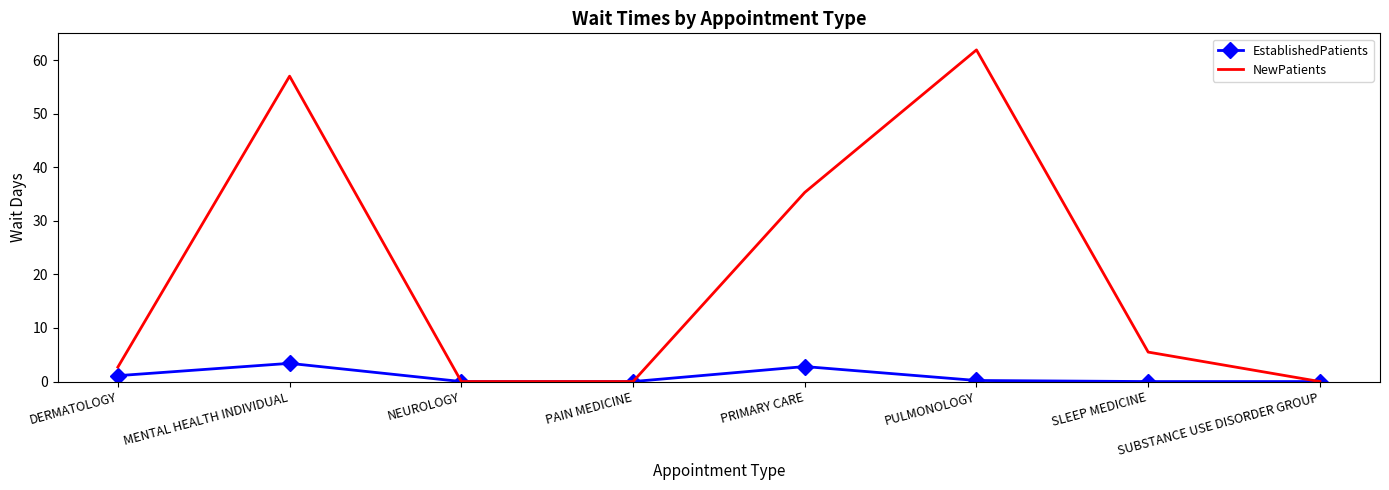

Which label corresponds to the largest value in the chart?

PULMONOLOGY